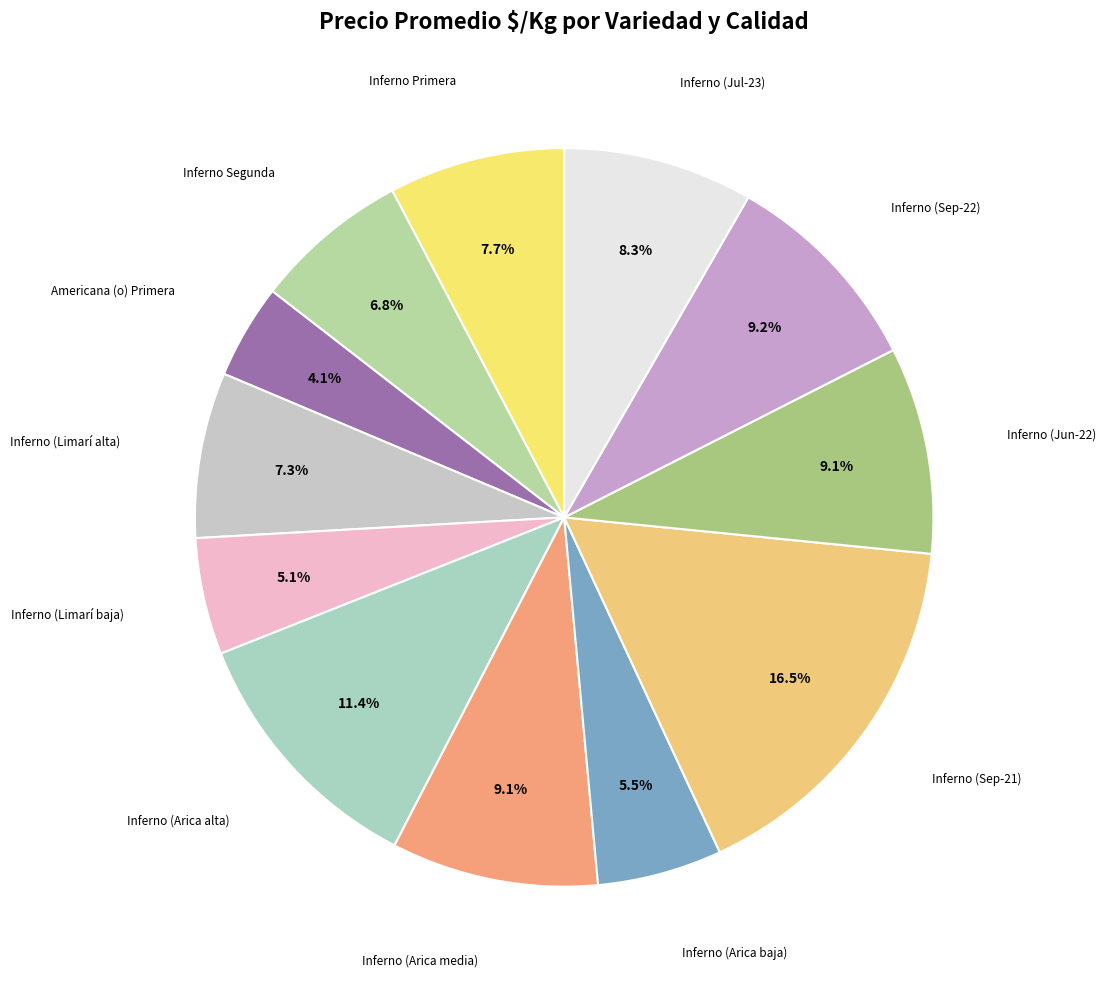

To the nearest percent, what is the average slice percentage?

8%